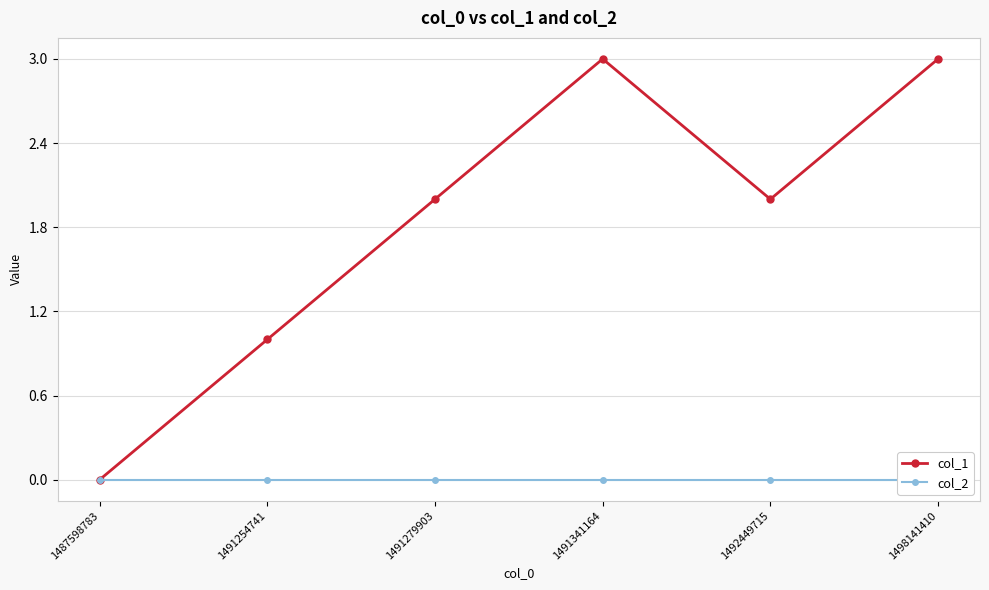

Rank the series by their maximum value, from lowest to highest.

col_2, col_1